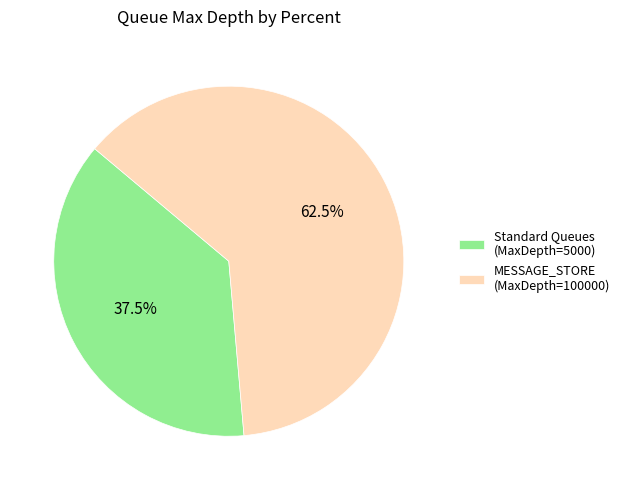

Rank the categories by value from highest to lowest.

MESSAGE_STORE (MaxDepth=100000), Standard Queues (MaxDepth=5000)